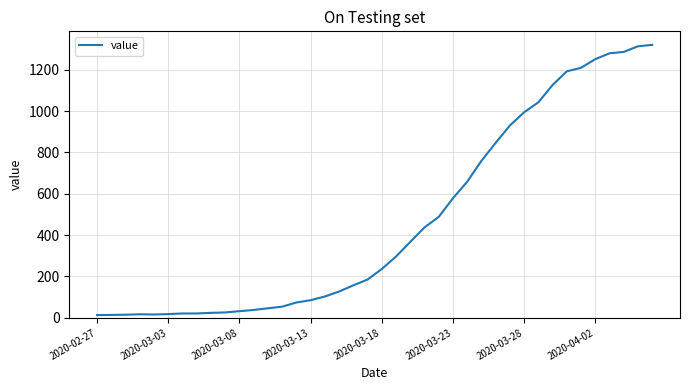

What is the greatest value displayed?

1320